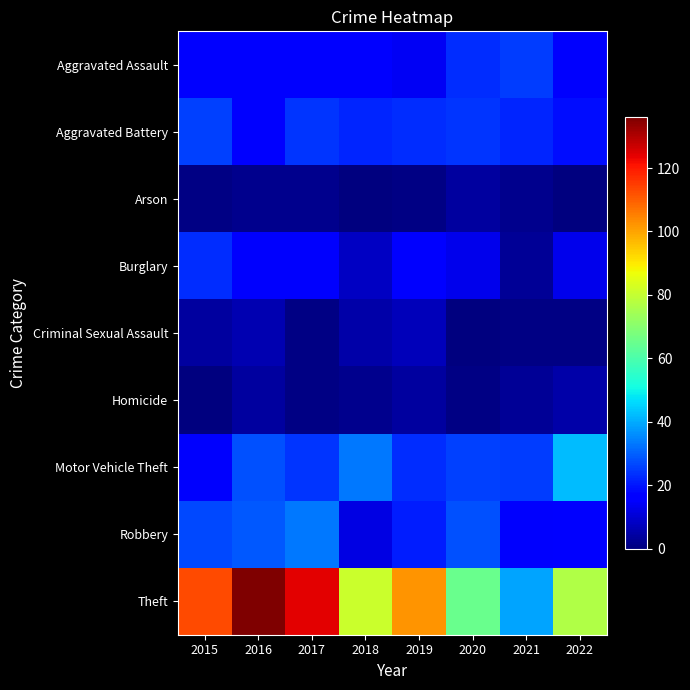

What is the maximum value shown in the chart?

136